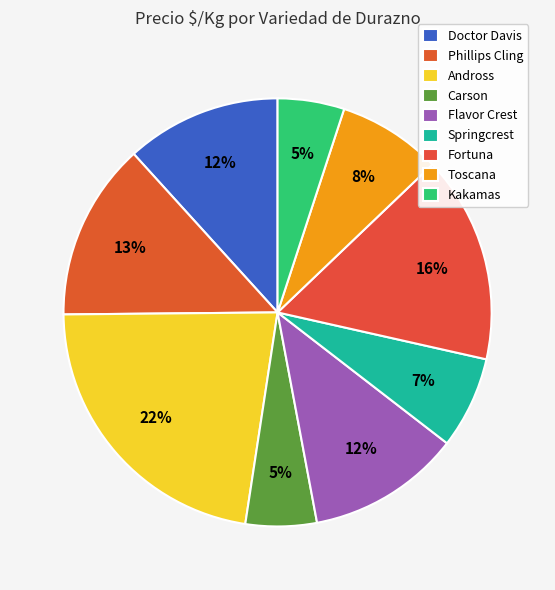

Does Toscana represent more than half of the total?

No